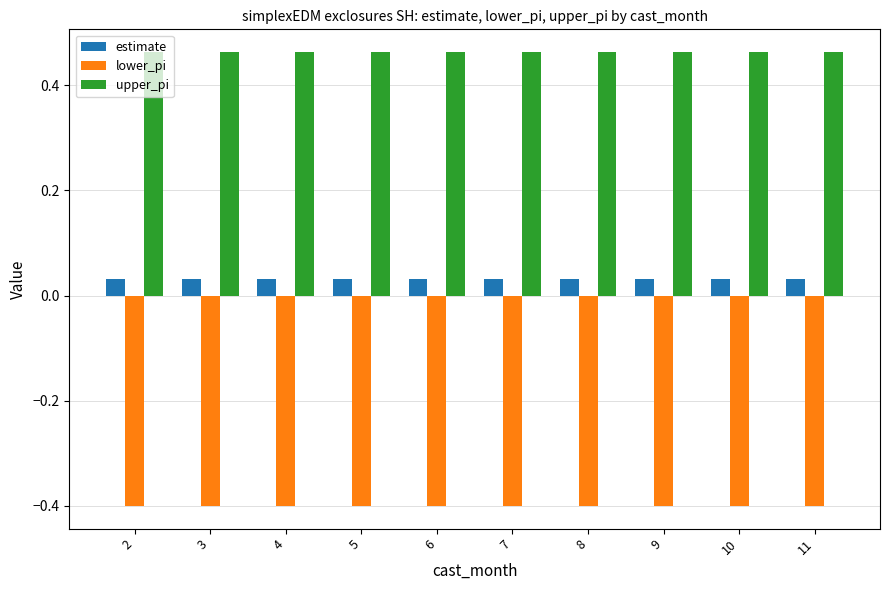

What is the difference between the highest and lowest values at 11?

0.9